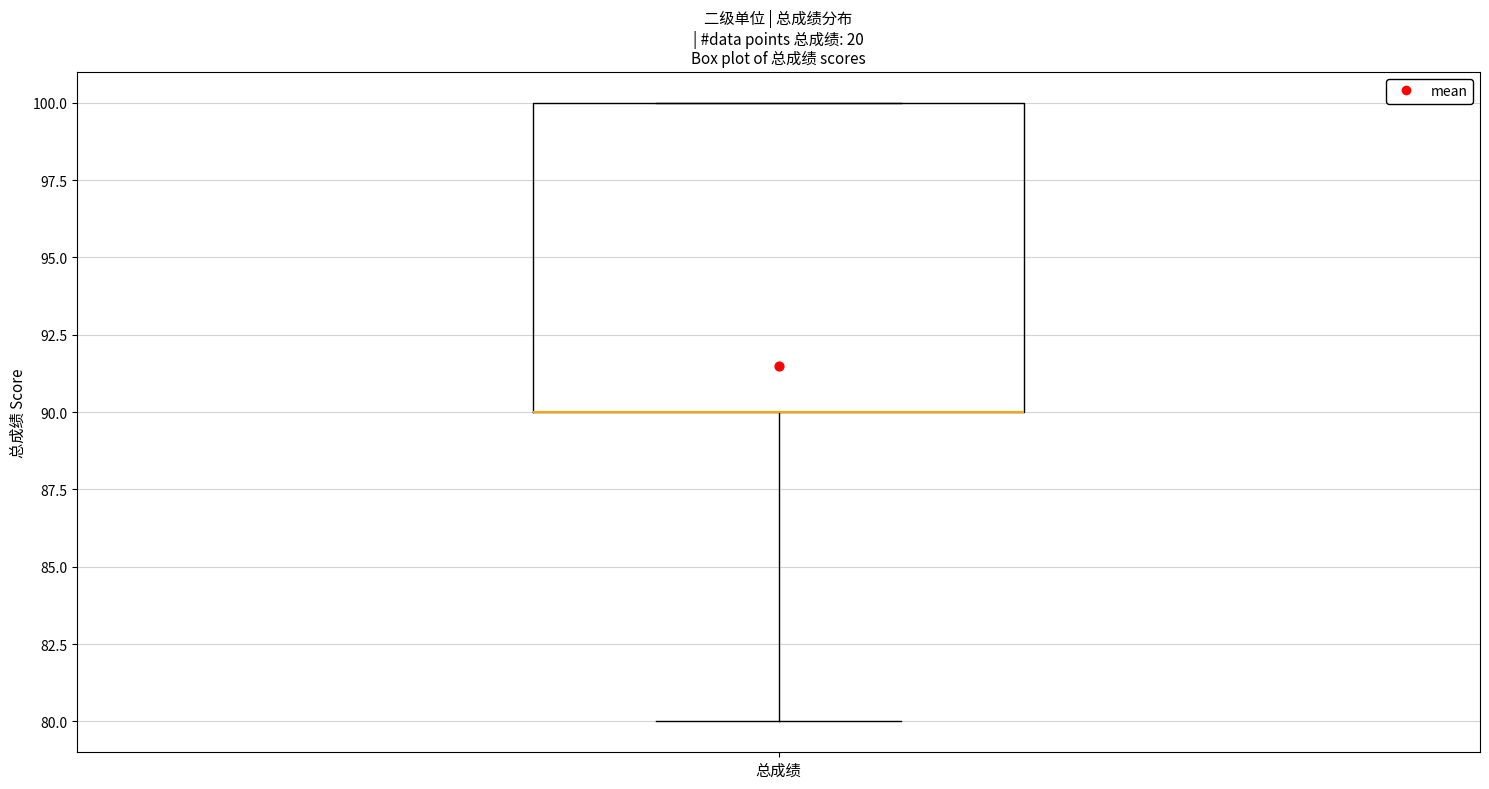

Transcribe this box plot: give where the median line is, the range the box spans, and where the two whiskers end, as read against the y-axis. The values are not printed on the chart, so give them approximately, as read against the axis.

median 90 (drawn on the box's lower edge), box 90 to 100, whiskers 80 to 100